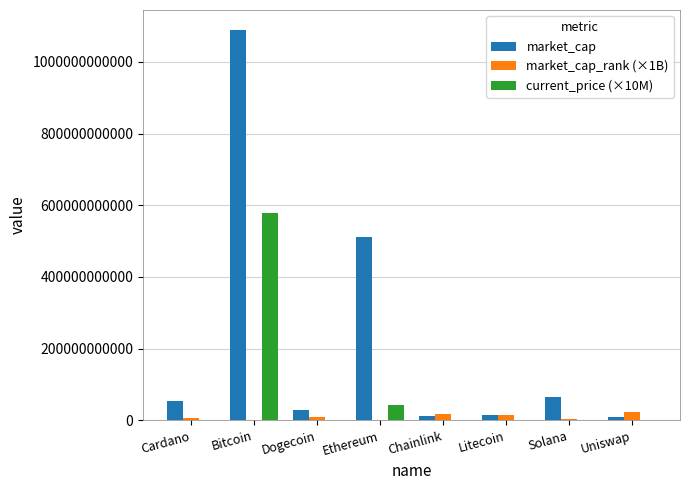

Which category has the highest value in the market_cap series?

Bitcoin